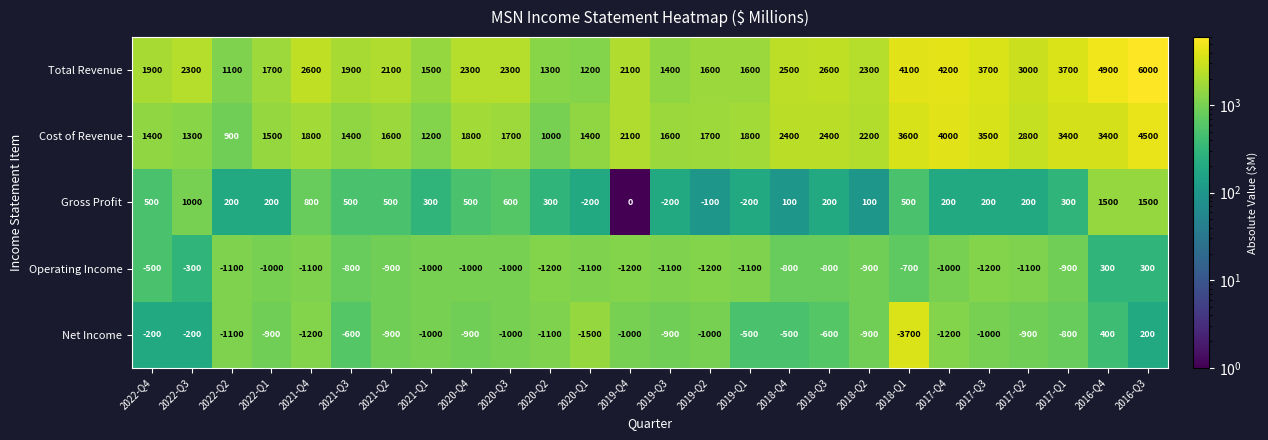

At which category is the sum across all series the highest?

2016-Q3